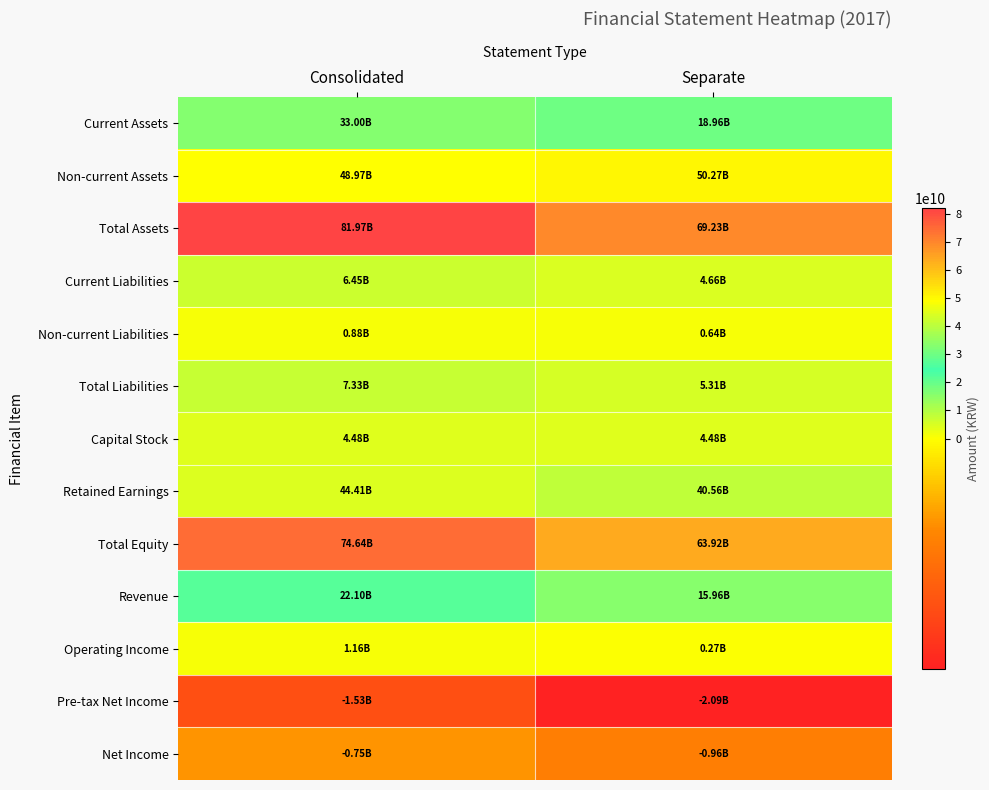

Which series has the largest range (max minus min)?

Current Assets